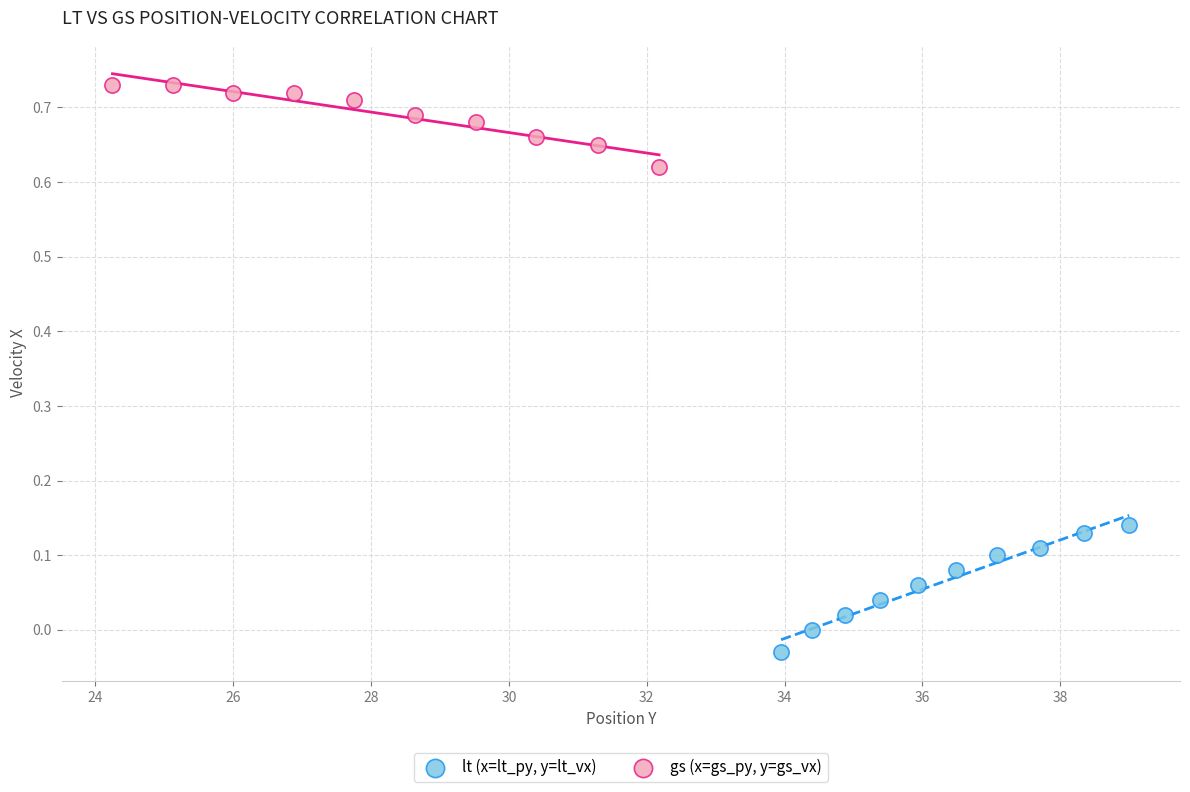

Which series has the largest Y range (max minus min)?

lt (x=lt_py, y=lt_vx)